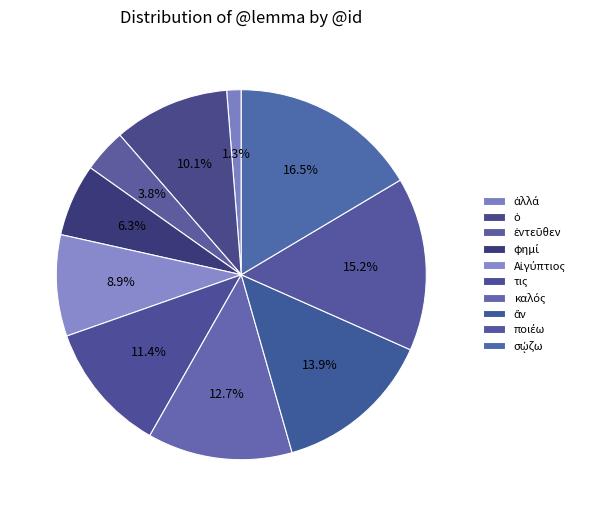

Which category has the biggest portion of the pie?

σῴζω